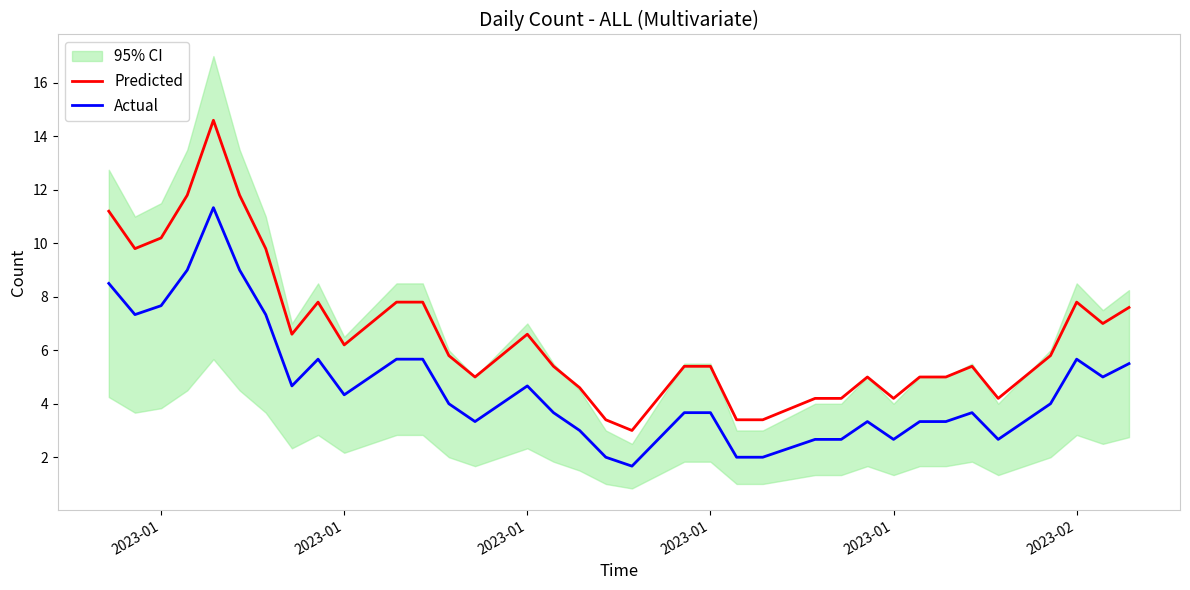

What are all the series names shown in the legend?

Predicted, Actual